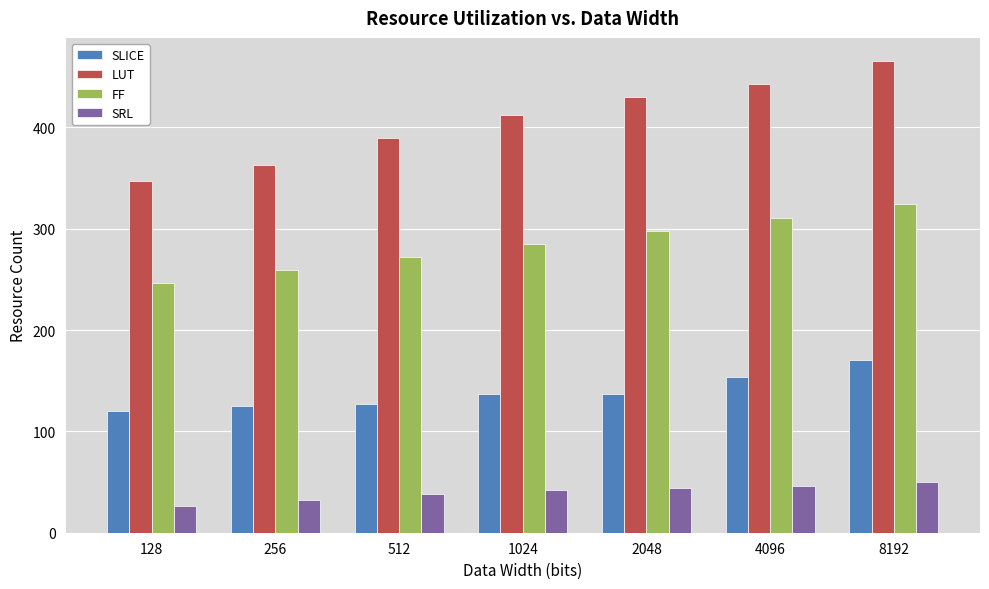

What is the maximum value shown in the chart?

465